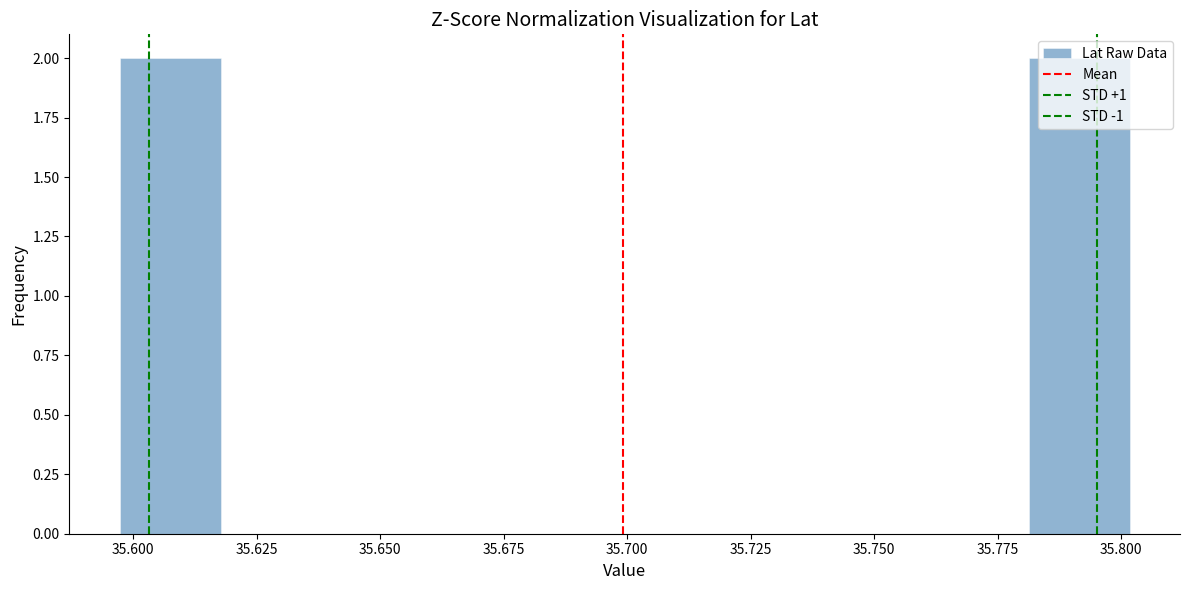

Reading left to right, transcribe this chart: for each bar, give the range it covers on the x-axis and its height. Neither the bar edges nor the heights are printed on the chart, so give them approximately, as read against the axes.

35.595 to 35.620: 2
35.620 to 35.640: 0
35.640 to 35.660: 0
35.660 to 35.680: 0
35.680 to 35.700: 0
35.700 to 35.720: 0
35.720 to 35.740: 0
35.740 to 35.760: 0
35.760 to 35.780: 0
35.780 to 35.800: 2